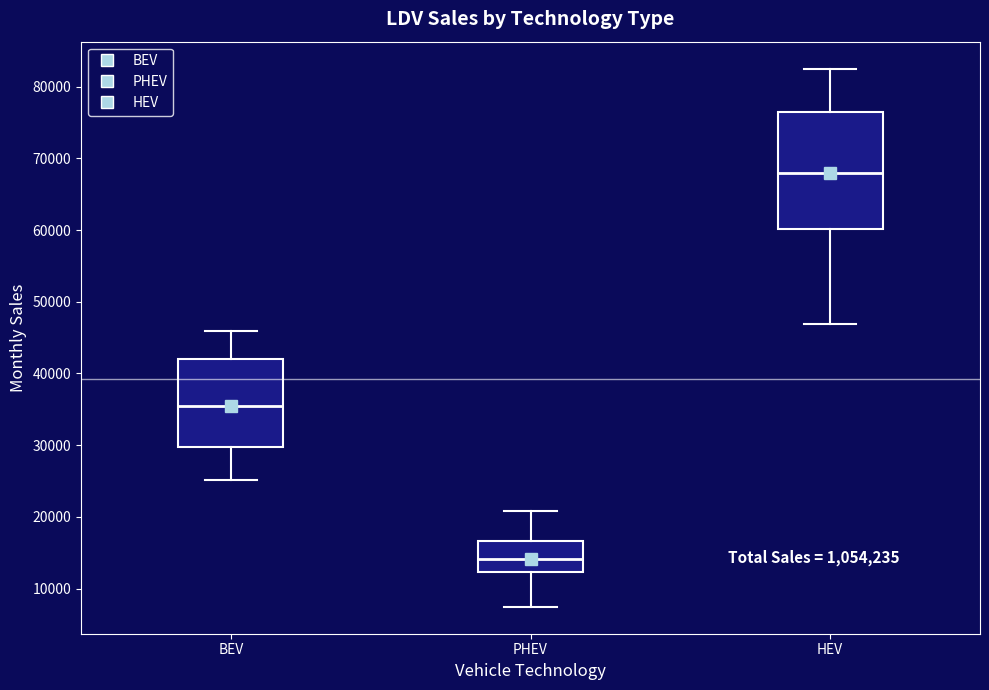

Which box is the tallest, from its lower edge to its upper edge?

HEV